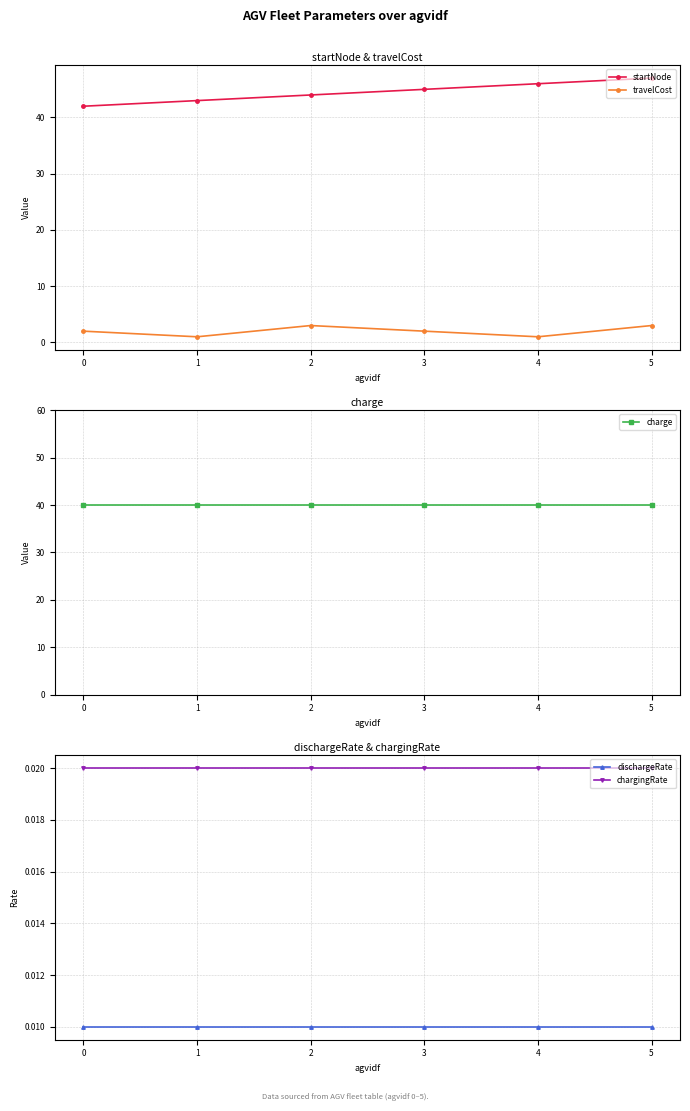

True or false: charge and dischargeRate intersect in this chart.

False